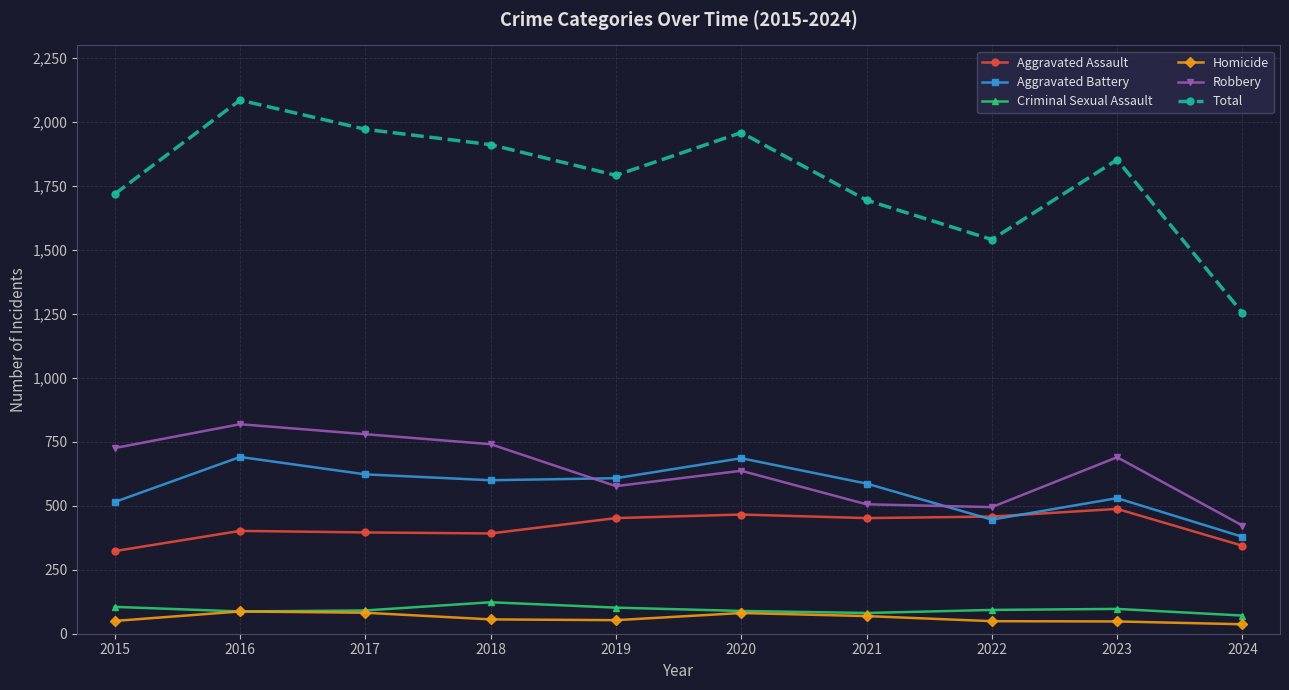

What is the value of the Aggravated Assault point at the 1st from the left?

323